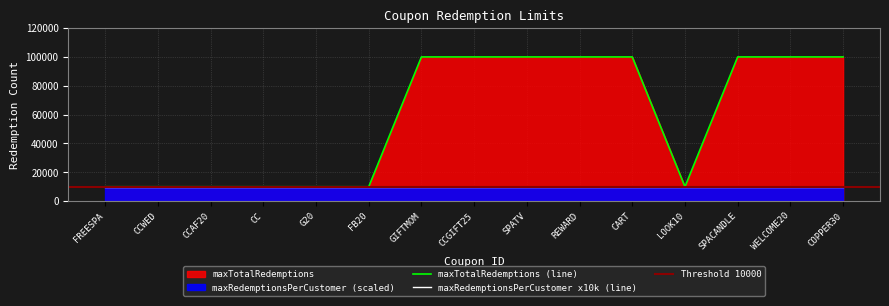

Approximately how many times larger is the value at CC compared to LOOK10?

1.0